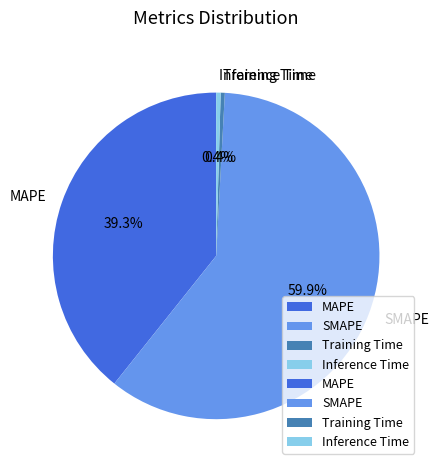

Which category has the biggest portion of the pie?

SMAPE